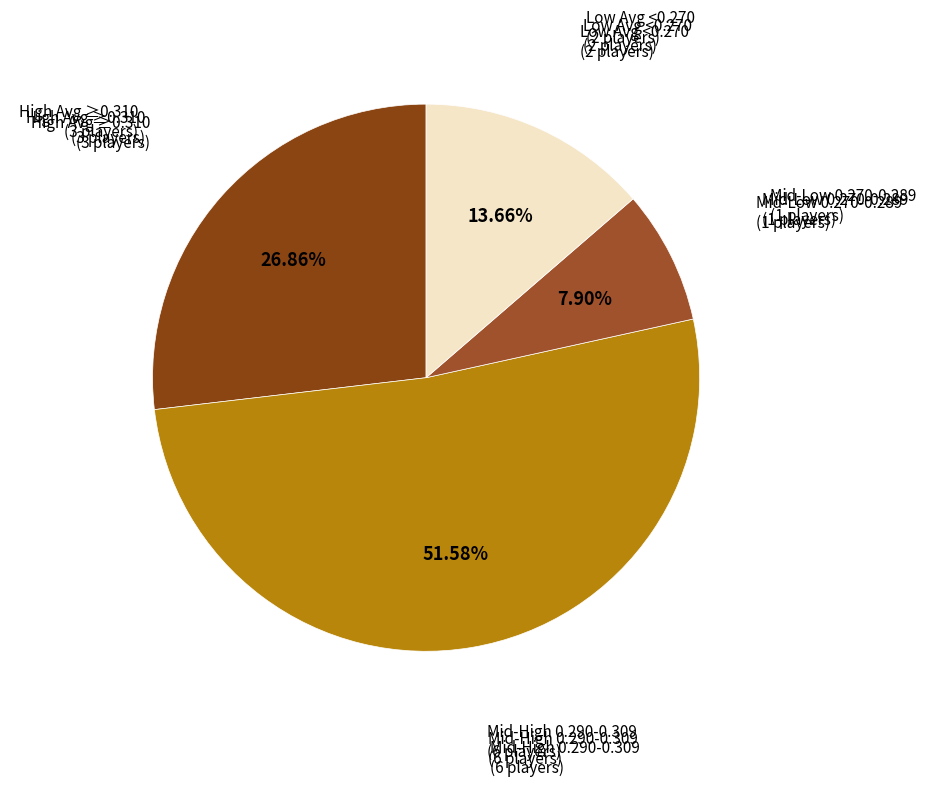

Count the number of slices in the pie.

4